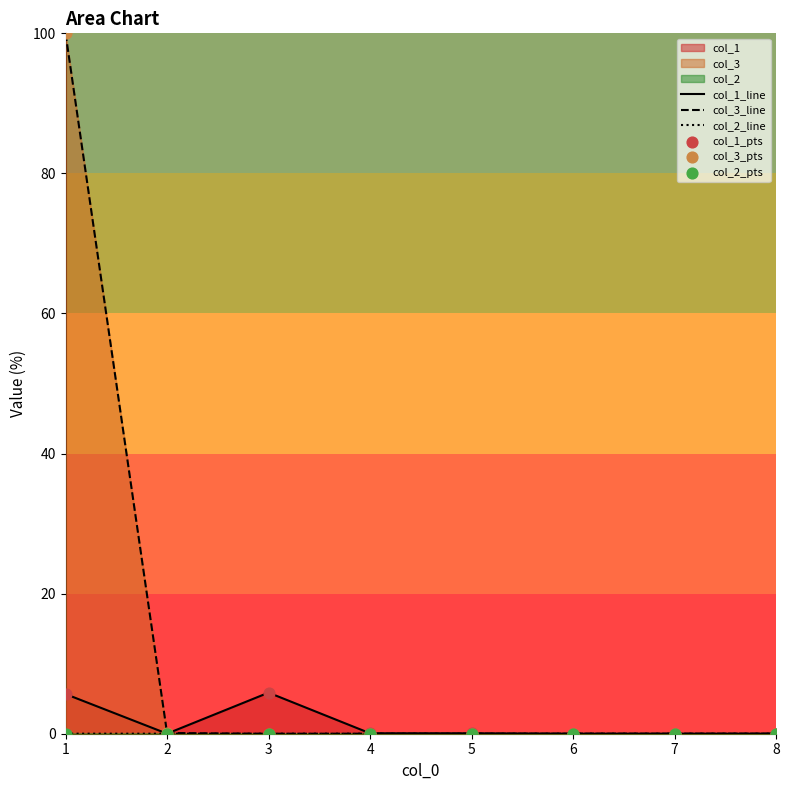

Which series has the largest total across all categories?

col_3_line